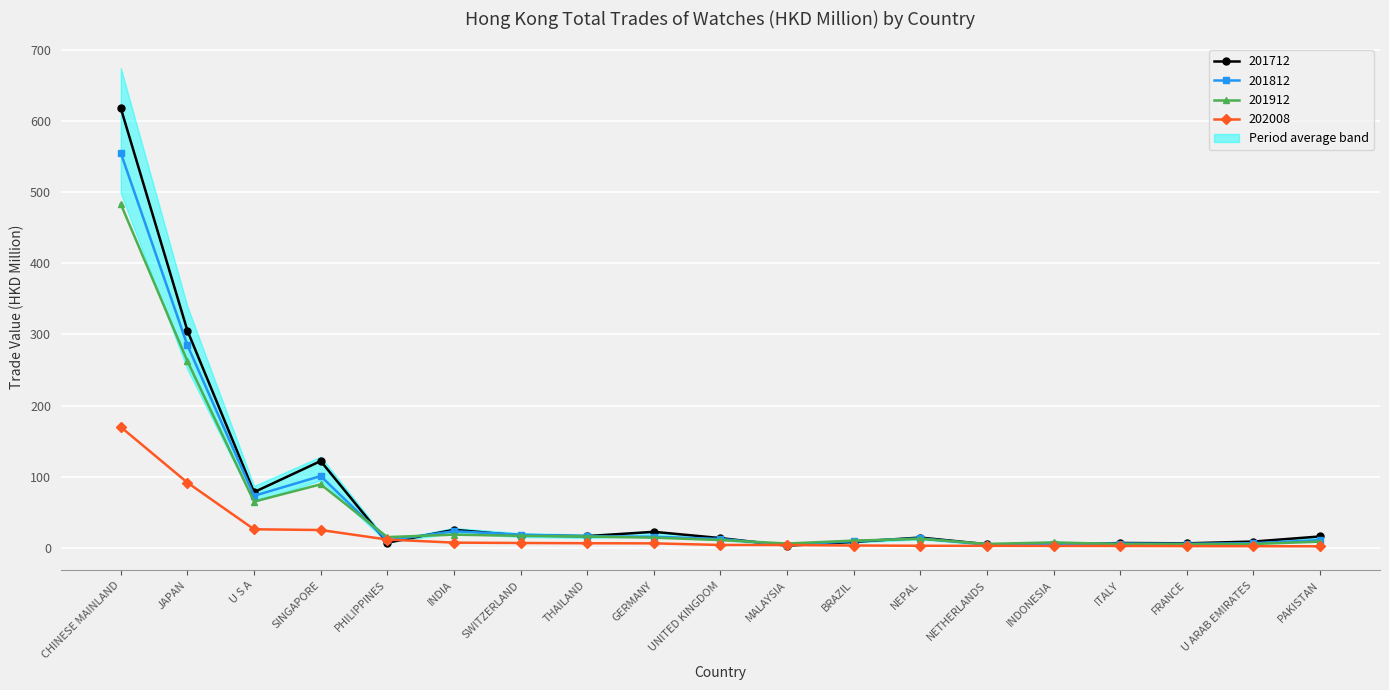

Which category has the highest value across all series?

CHINESE MAINLAND